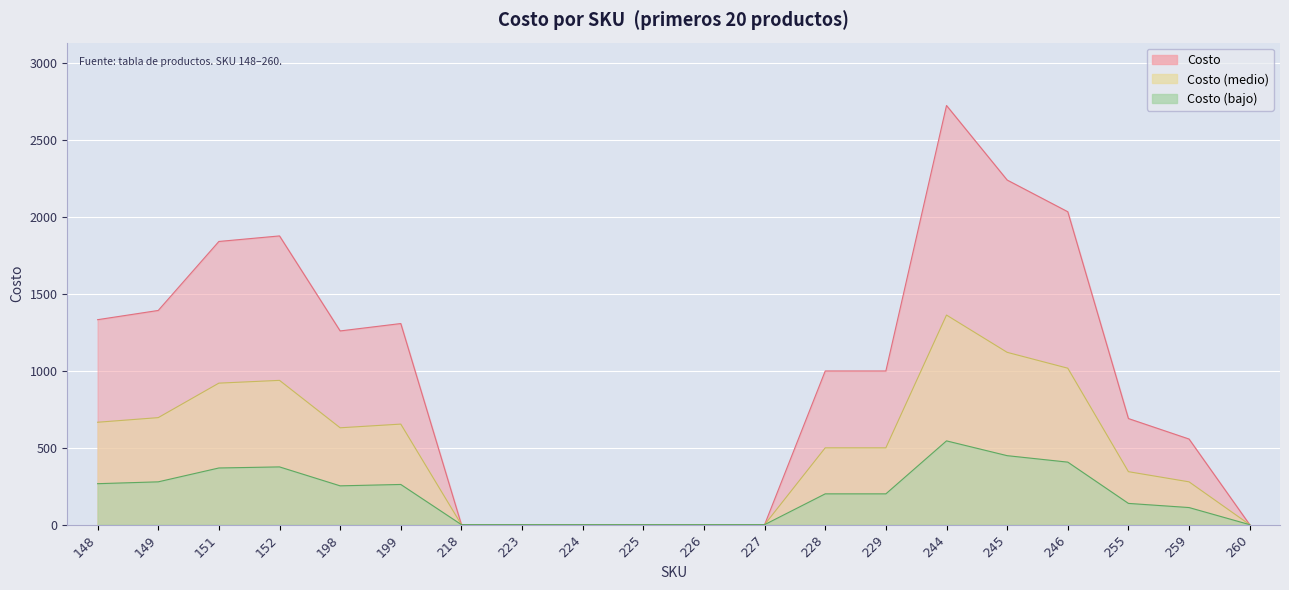

Between 244 and 152, which is larger?

244